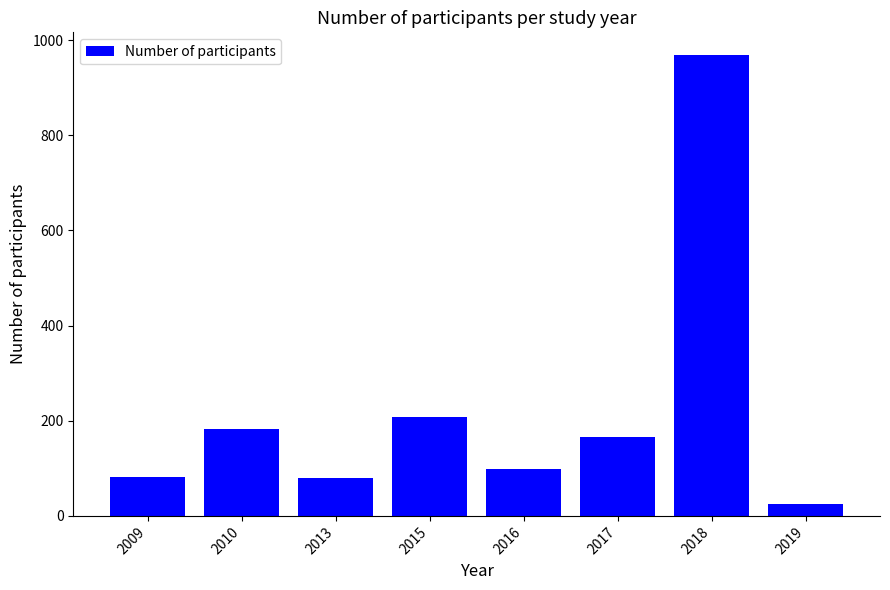

Does the chart contain any negative values?

No